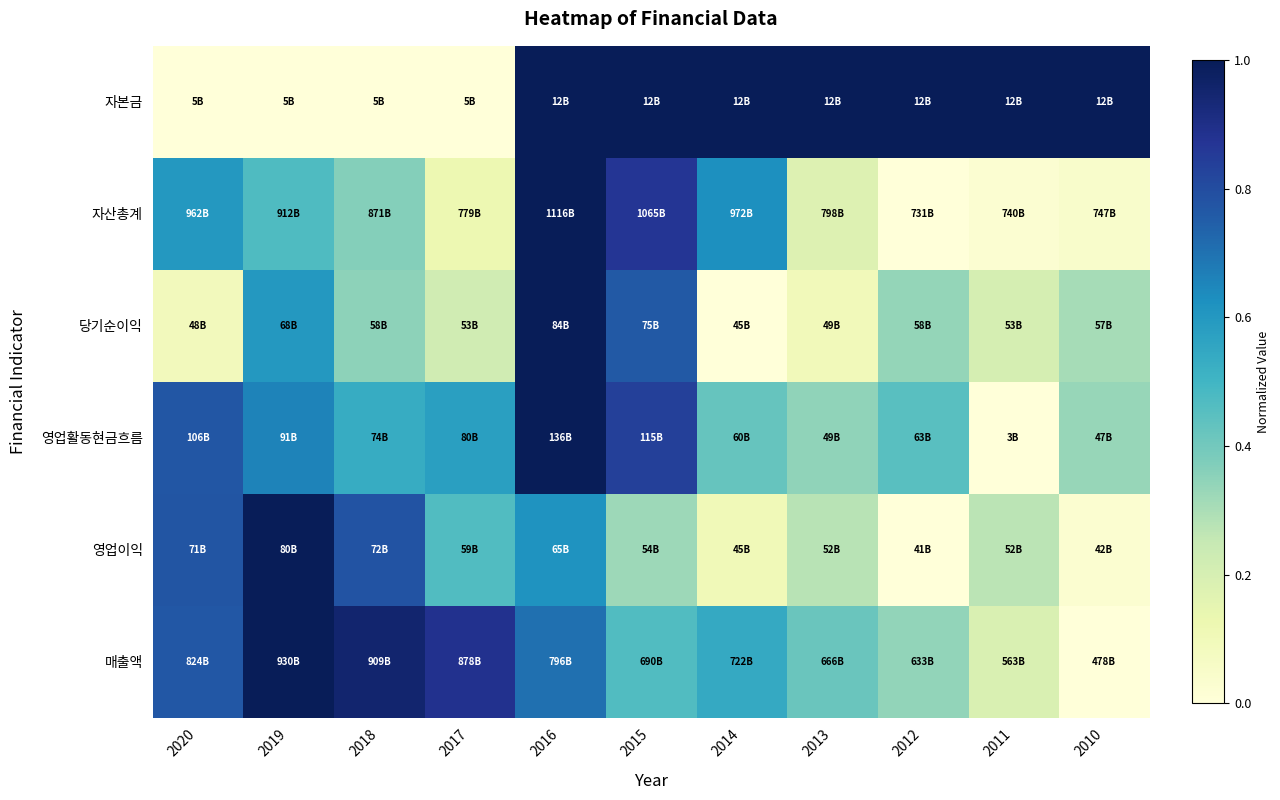

What is the difference between the highest and lowest values at 2020?

0.8